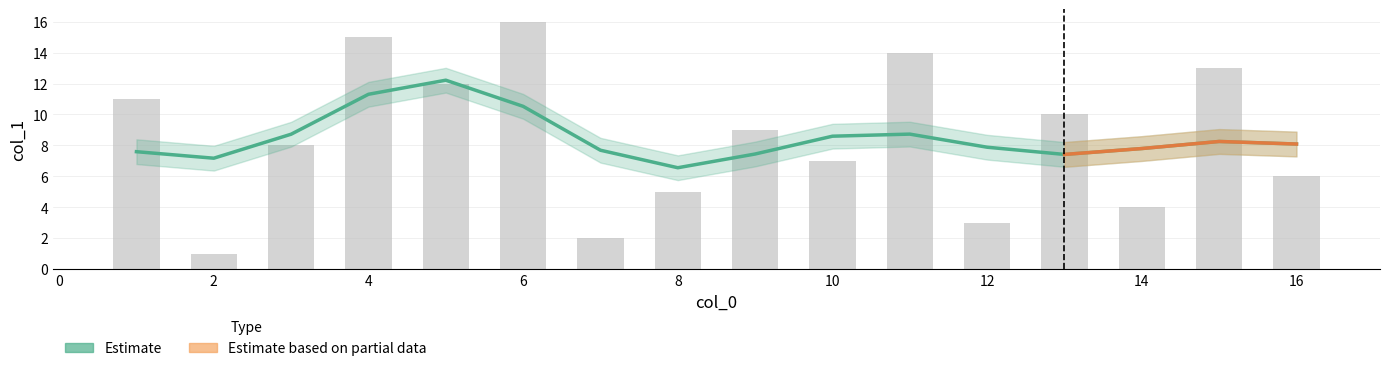

List the labels in order of value, smallest first.

2, 7, 12, 14, 8, 16, 10, 3, 9, 13, 1, 5, 15, 11, 4, 6